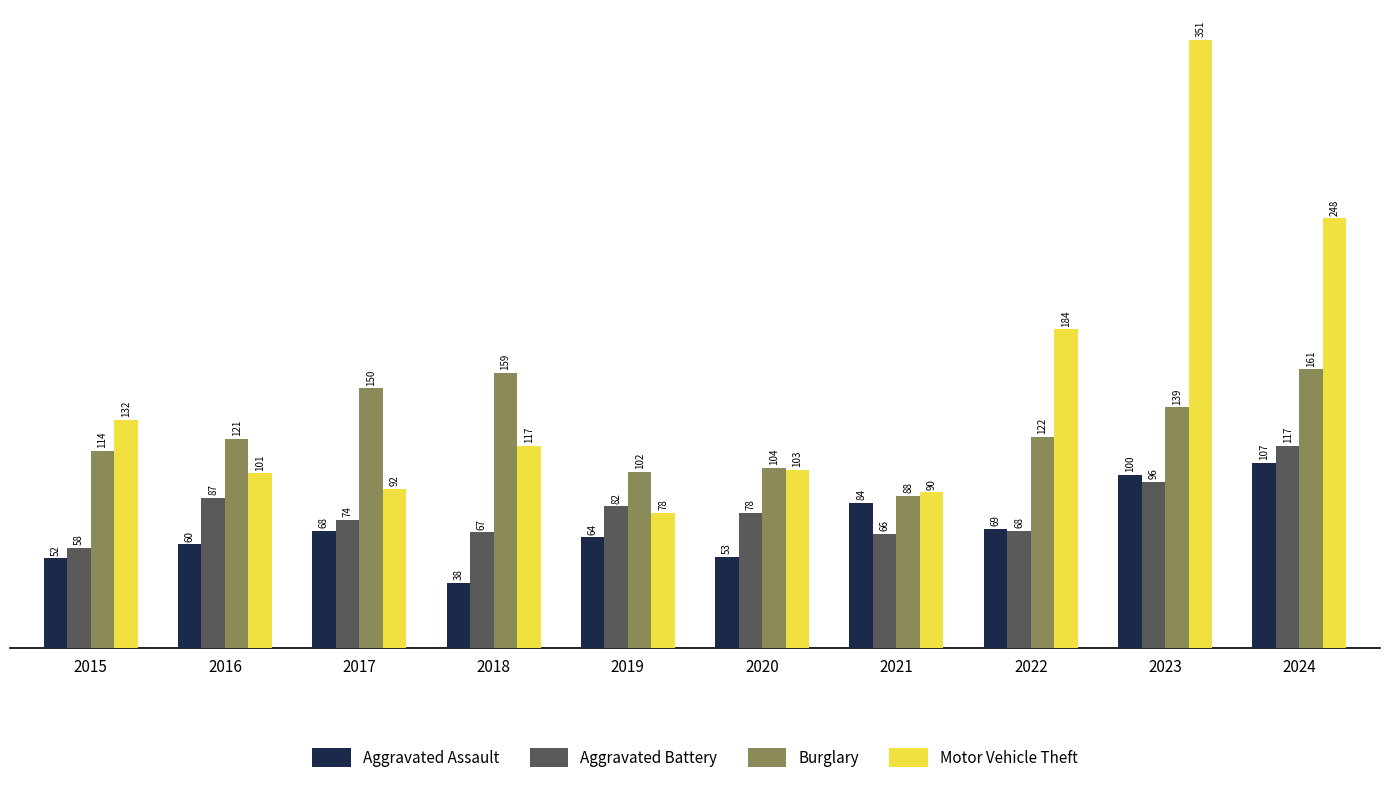

Which category has the lowest value in the Burglary series?

2021